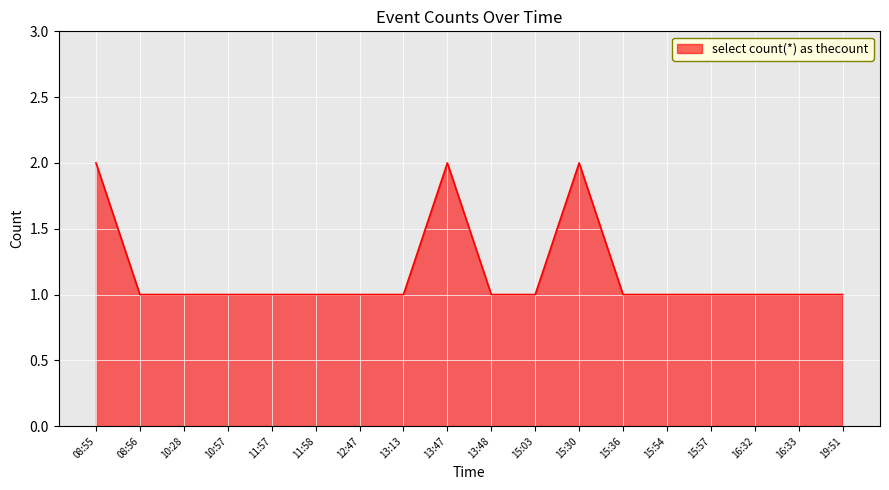

What position from the right is 13:47?

10